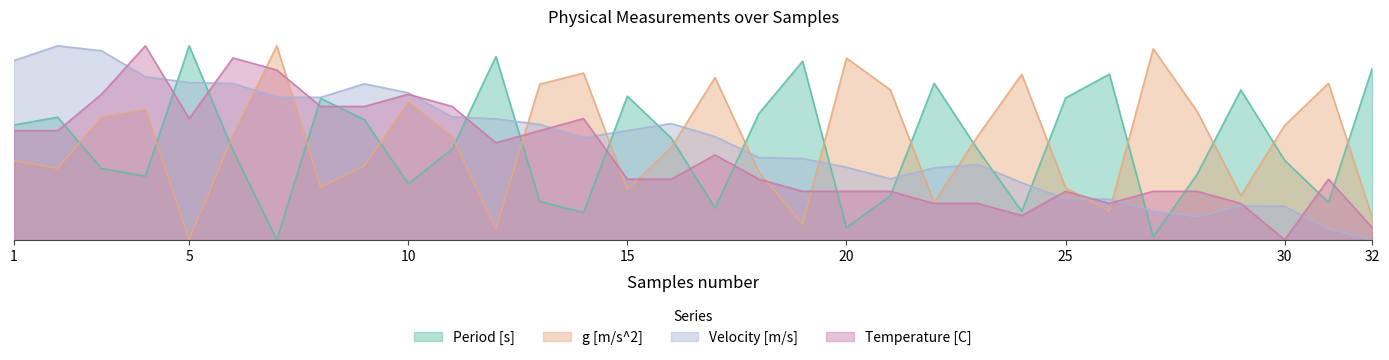

Reading left to right, extract all data points from this chart.

Period [s]: 1=5.9	2=6.3	3=3.7	4=3.3	5=10.0	6=4.6	7=0.0	8=7.3	9=6.2	10=2.9	11=4.7	12=9.5	13=2.0	14=1.4	15=7.4	16=5.2	17=1.6	18=6.5	19=9.2	20=0.6	21=2.3	22=8.1	23=4.6	24=1.5	25=7.3	26=8.5	27=0.2	28=3.4	29=7.7	30=4.1	31=1.9	32=8.9
g [m/s^2]: 1=4.1	2=3.7	3=6.3	4=6.7	5=0.0	6=5.4	7=10.0	8=2.7	9=3.8	10=7.1	11=5.3	12=0.5	13=8.0	14=8.6	15=2.6	16=4.8	17=8.4	18=3.5	19=0.8	20=9.4	21=7.7	22=1.9	23=5.4	24=8.5	25=2.7	26=1.5	27=9.8	28=6.6	29=2.3	30=5.9	31=8.1	32=1.1
Velocity [m/s]: 1=9.2	2=10.0	3=9.7	4=8.4	5=8.1	6=8.1	7=7.4	8=7.3	9=8.0	10=7.6	11=6.3	12=6.2	13=5.9	14=5.3	15=5.6	16=6.0	17=5.3	18=4.2	19=4.2	20=3.7	21=3.1	22=3.7	23=3.9	24=2.9	25=2.1	26=2.1	27=1.5	28=1.2	29=1.8	30=1.7	31=0.5	32=0.0
Temperature [C]: 1=5.6	2=5.6	3=7.5	4=10.0	5=6.3	6=9.4	7=8.8	8=6.9	9=6.9	10=7.5	11=6.9	12=5.0	13=5.6	14=6.3	15=3.1	16=3.1	17=4.4	18=3.1	19=2.5	20=2.5	21=2.5	22=1.9	23=1.9	24=1.2	25=2.5	26=1.9	27=2.5	28=2.5	29=1.9	30=0.0	31=3.1	32=0.6